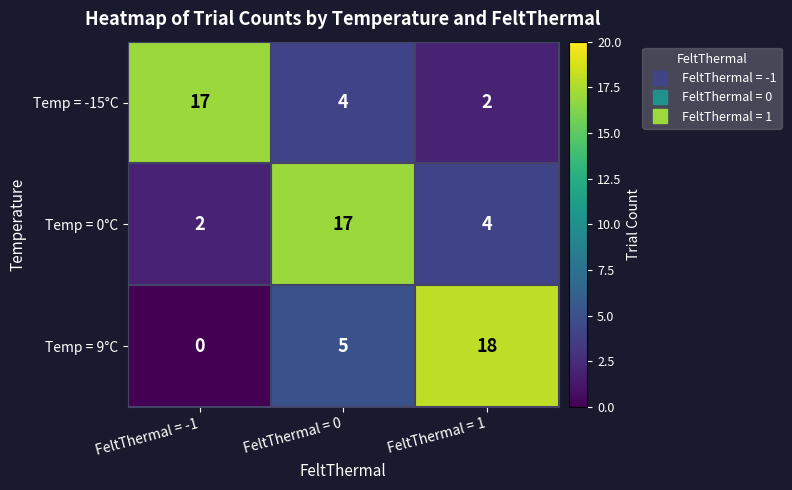

What is the total value across all series at FeltThermal = 0?

26